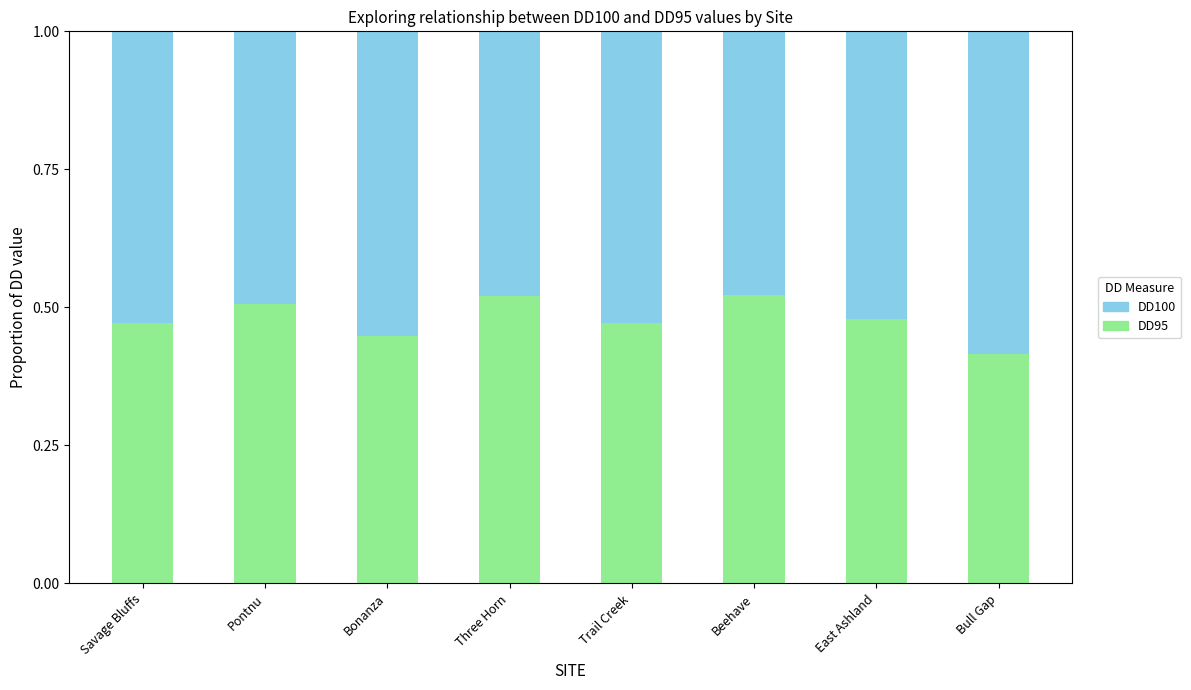

How many data points does each series have?

8